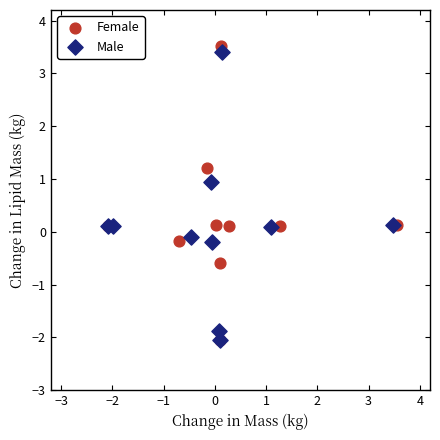

What are all the series names shown in the legend?

Female, Male